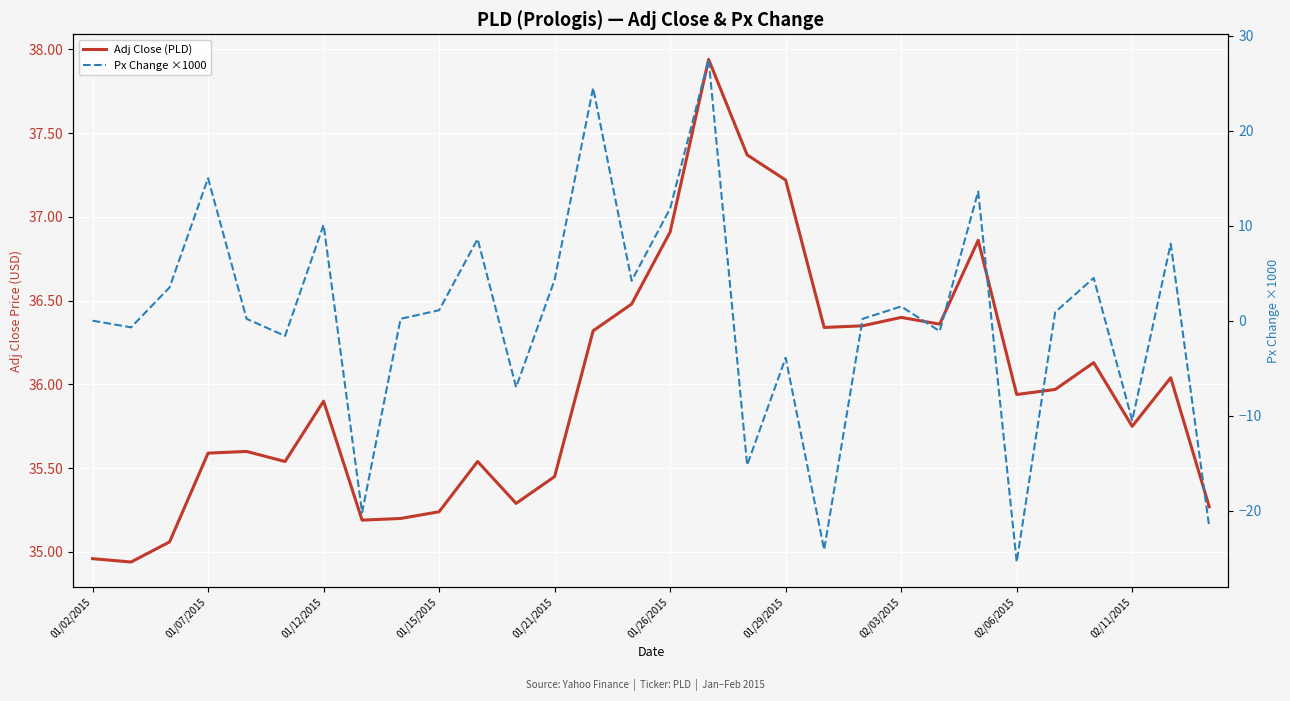

What is the difference between the Adj Close (PLD) values at 22 and 15?

0.5